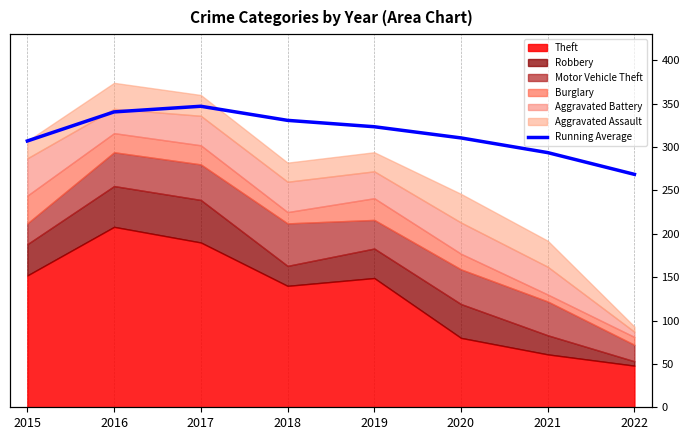

What is the difference between the values at 2015 and 2022?

38.5